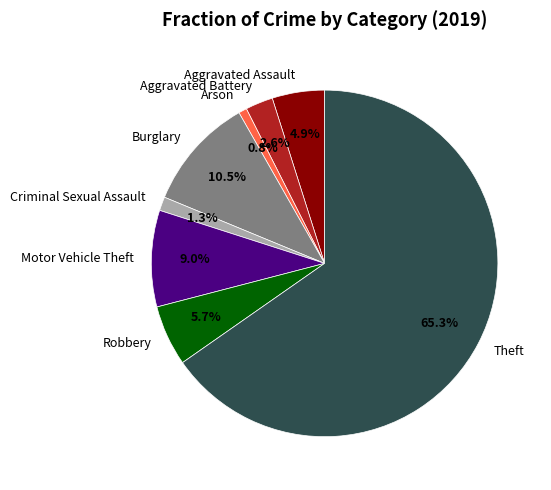

The Aggravated Battery slice represents 8% of the pie. True or false?

False